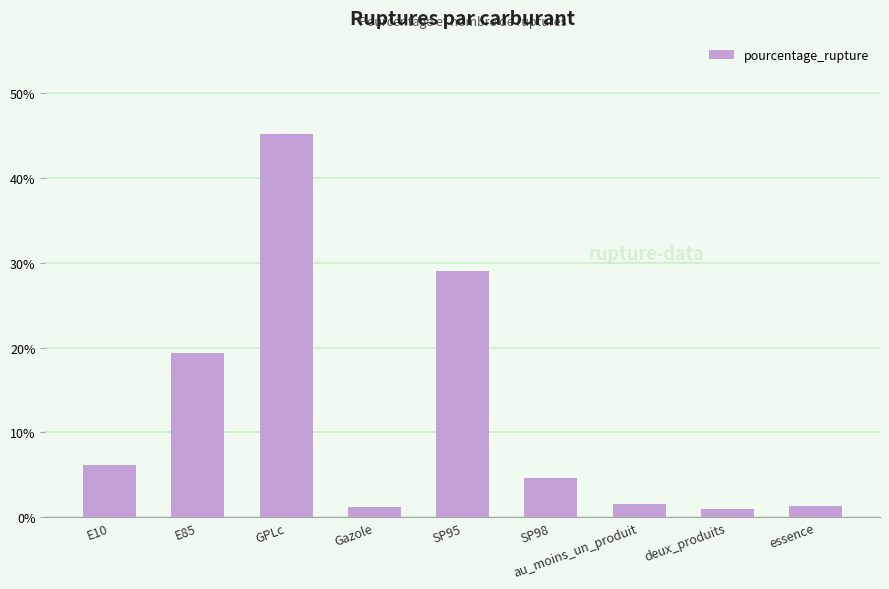

What is the difference between the second highest and minimum values?

28.1